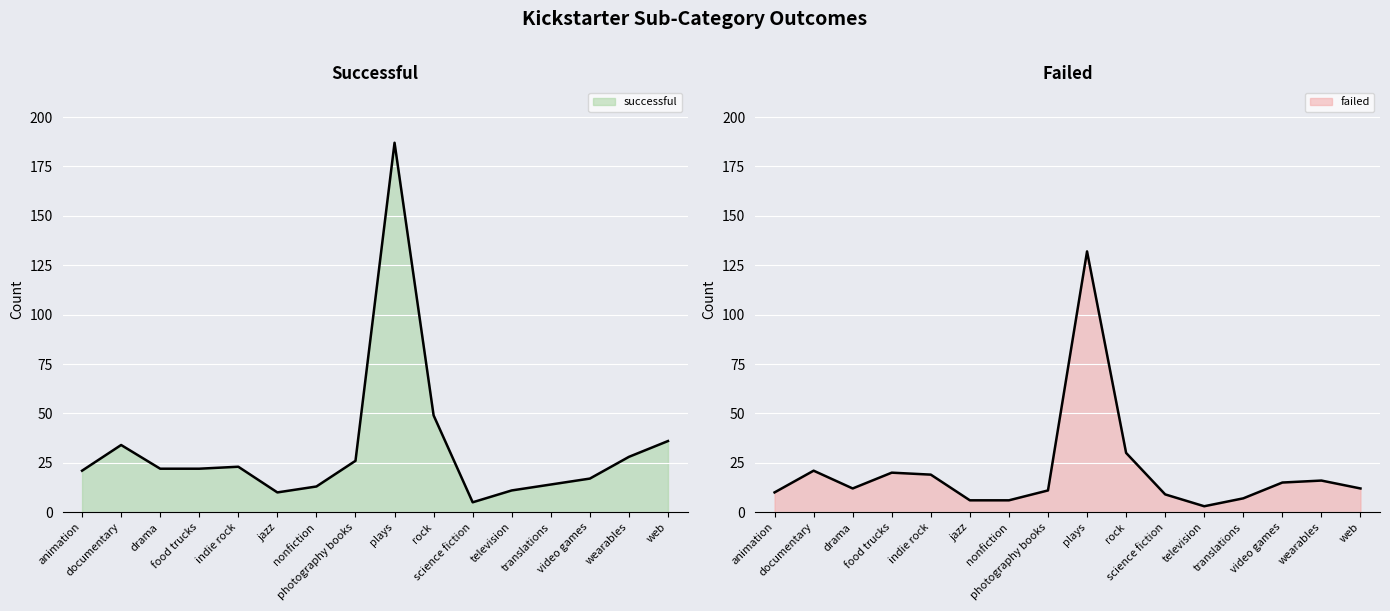

True or false: failed has more than 2 interior local peaks.

True